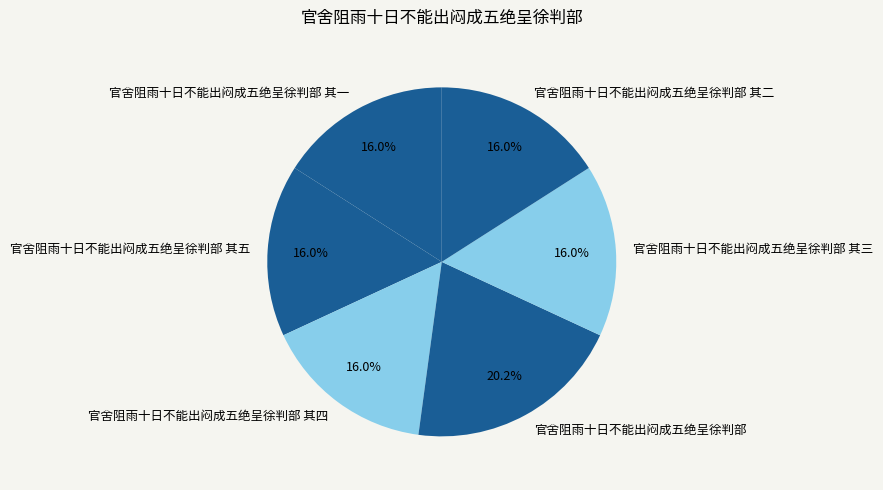

Does 官舍阻雨十日不能出闷成五绝呈徐判部 其二 account for over 50% of the chart?

No